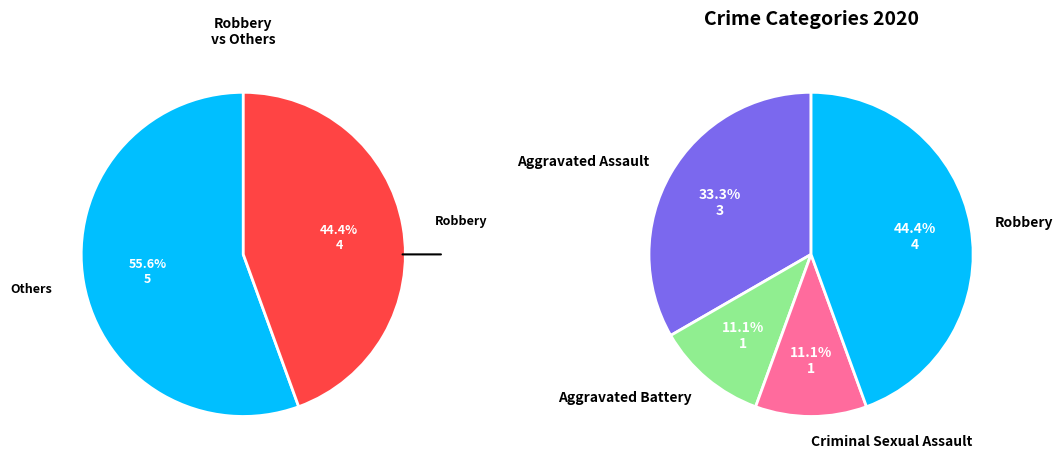

Combined, what portion of the pie is Criminal Sexual Assault and Aggravated Battery?

22.2%